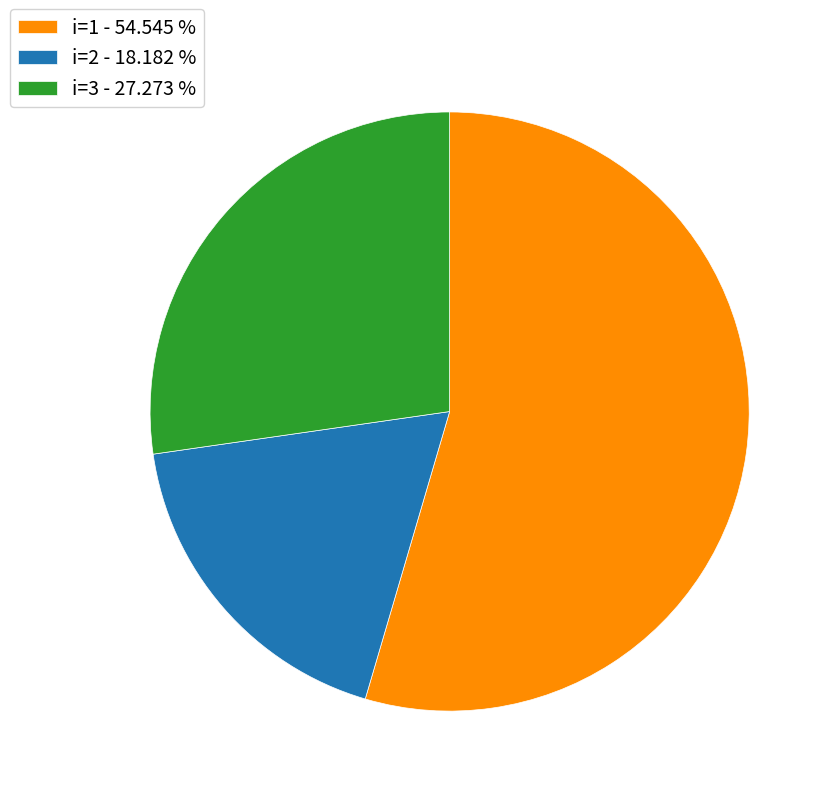

Rank the categories by value from highest to lowest.

i=1 - 54.545 %, i=3 - 27.273 %, i=2 - 18.182 %